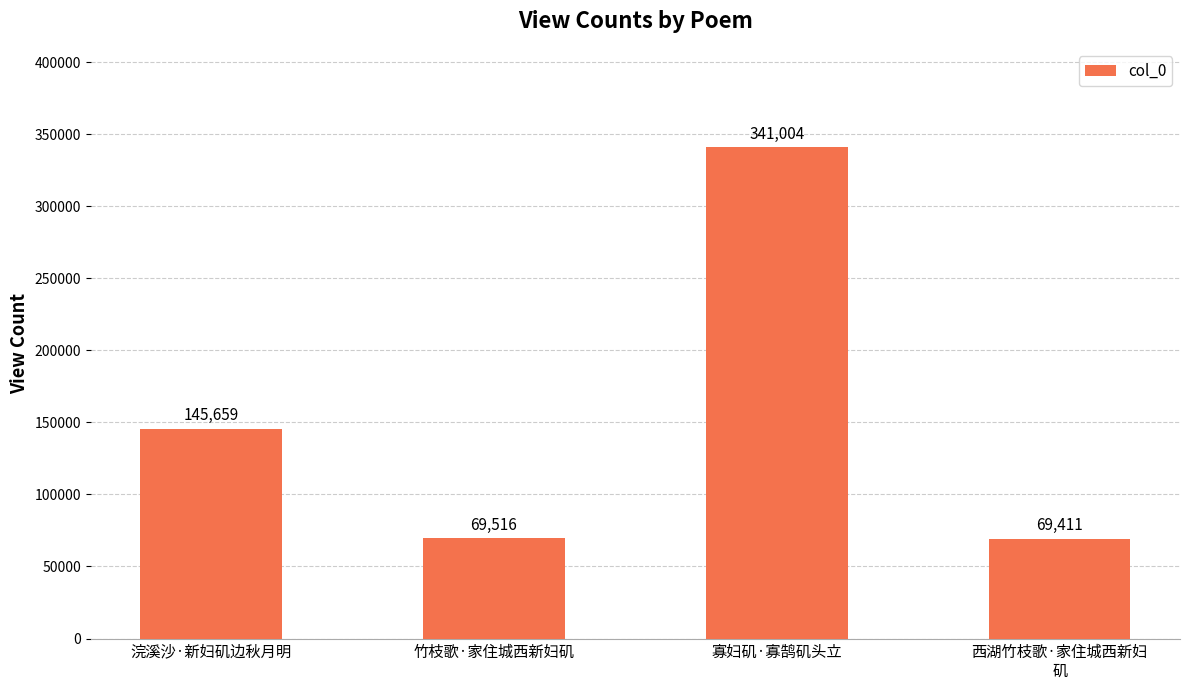

Rank the categories by value from highest to lowest.

寡妇矶·寡鹄矶头立, 浣溪沙·新妇矶边秋月明, 竹枝歌·家住城西新妇矶, 西湖竹枝歌·家住城西新妇
矶